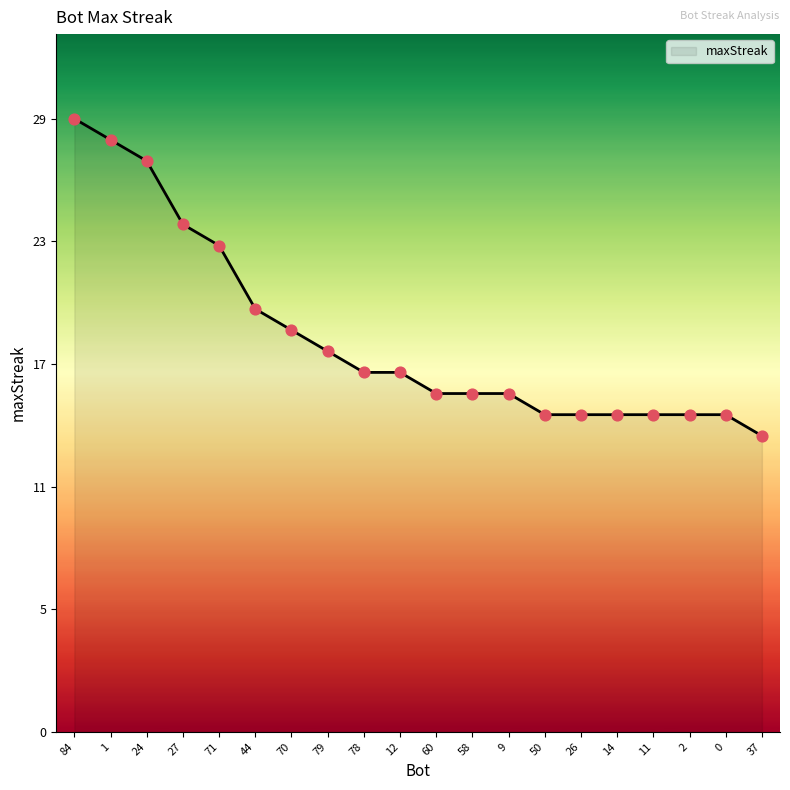

What is the change in value from 58 to 37?

-2